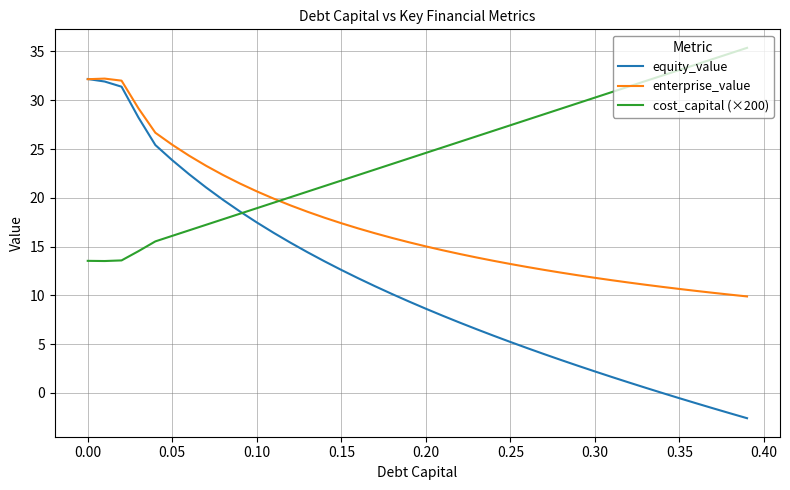

What is the greatest value displayed?

35.4